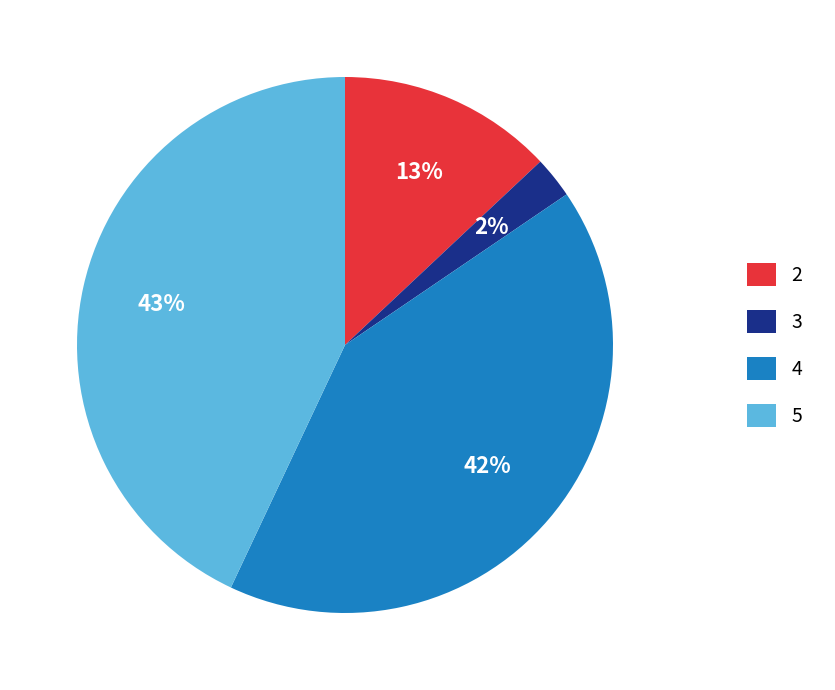

Count the number of slices in the pie.

4